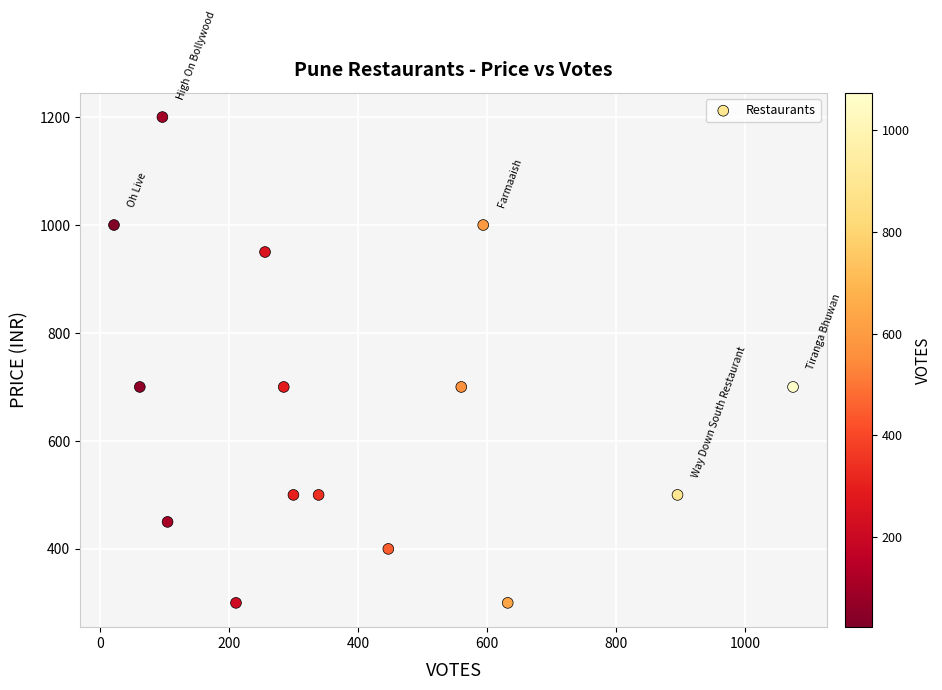

What is the range of Y values (max minus min)?

900